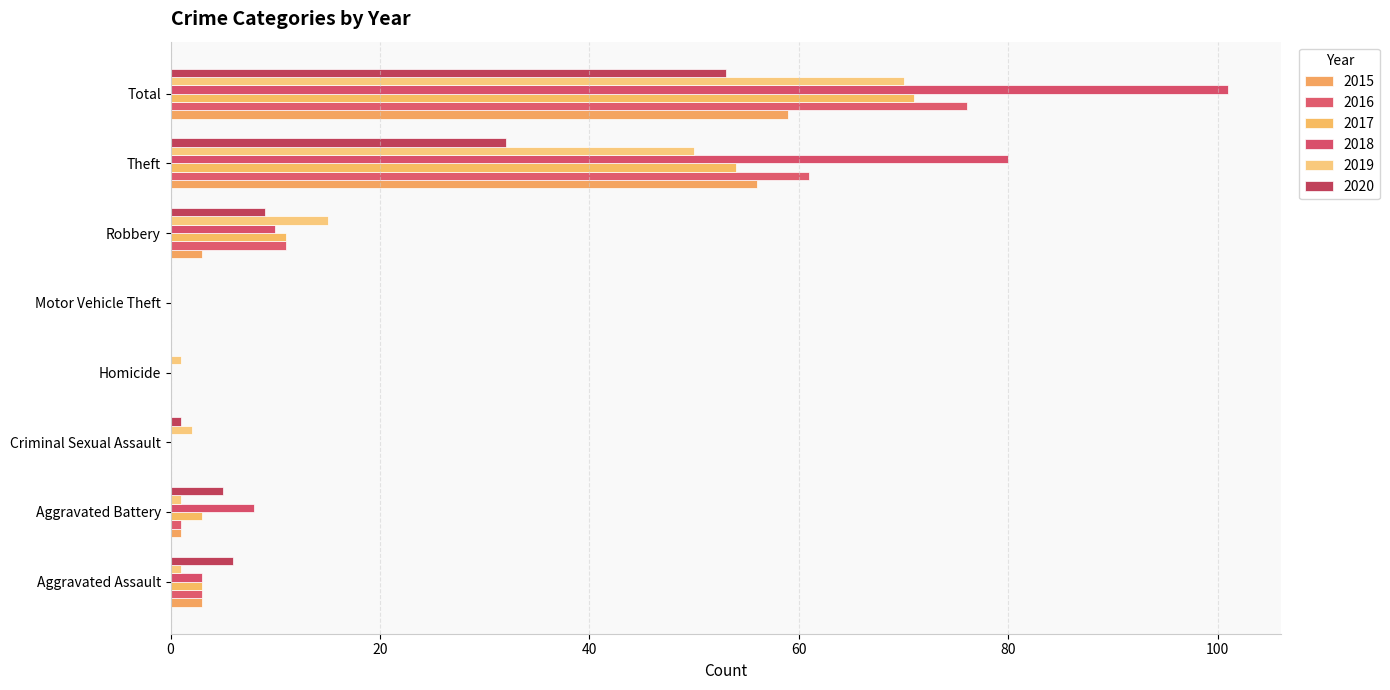

Reading left to right, list all the values displayed in this chart.

2015: Aggravated Assault=3	Aggravated Battery=1	Criminal Sexual Assault=0	Homicide=0	Motor Vehicle Theft=0	Robbery=3	Theft=56	Total=59
2016: Aggravated Assault=3	Aggravated Battery=1	Criminal Sexual Assault=0	Homicide=0	Motor Vehicle Theft=0	Robbery=11	Theft=61	Total=76
2017: Aggravated Assault=3	Aggravated Battery=3	Criminal Sexual Assault=0	Homicide=0	Motor Vehicle Theft=0	Robbery=11	Theft=54	Total=71
2018: Aggravated Assault=3	Aggravated Battery=8	Criminal Sexual Assault=0	Homicide=0	Motor Vehicle Theft=0	Robbery=10	Theft=80	Total=101
2019: Aggravated Assault=1	Aggravated Battery=1	Criminal Sexual Assault=2	Homicide=1	Motor Vehicle Theft=0	Robbery=15	Theft=50	Total=70
2020: Aggravated Assault=6	Aggravated Battery=5	Criminal Sexual Assault=1	Homicide=0	Motor Vehicle Theft=0	Robbery=9	Theft=32	Total=53